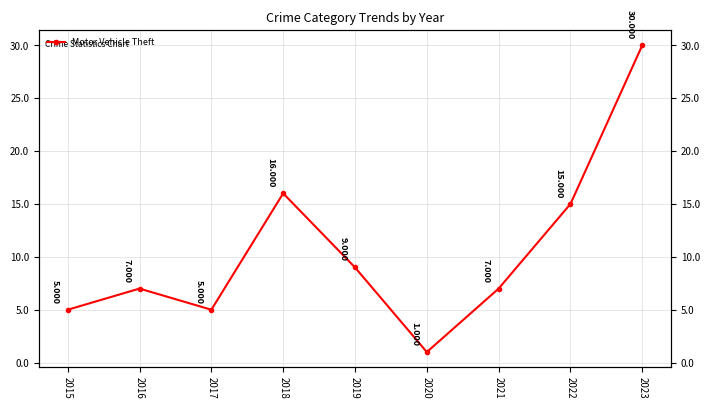

Reading left to right, list all the values displayed in this chart.

5	7	5	16	9	1	7	15	30